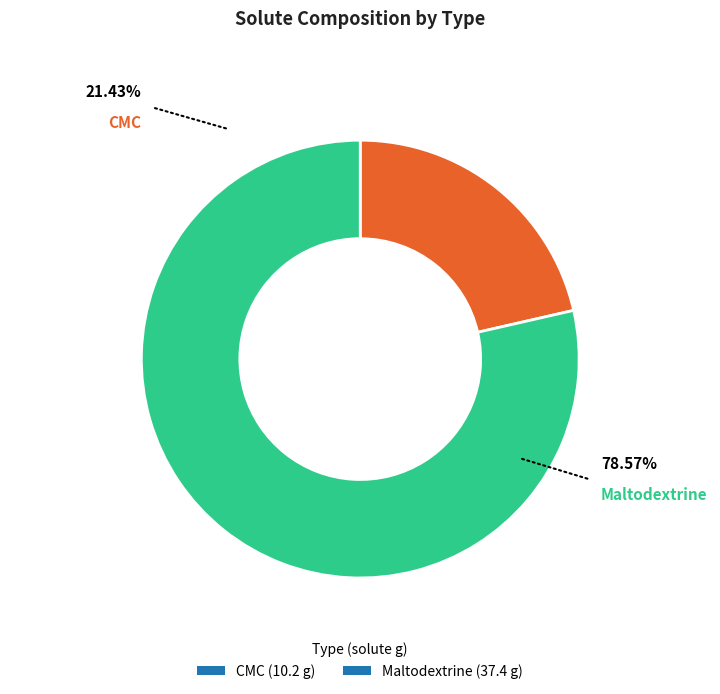

True or false: CMC accounts for 14% of the total.

False